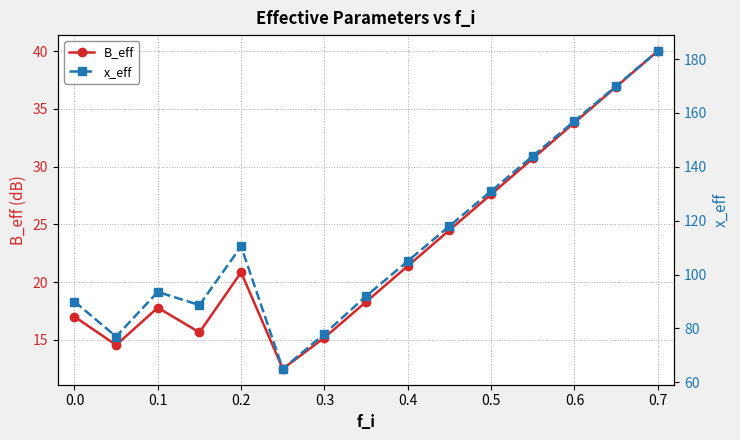

What is the smallest value displayed?

12.5